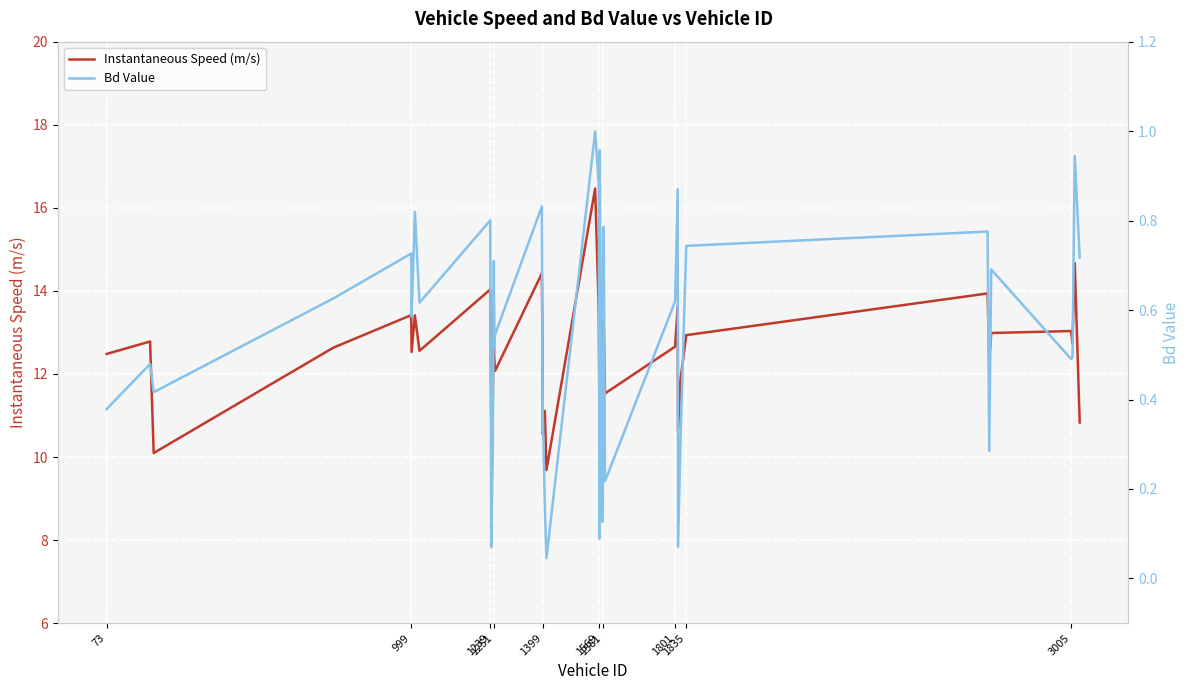

True or false: Instantaneous Speed (m/s) and Bd Value intersect in this chart.

False